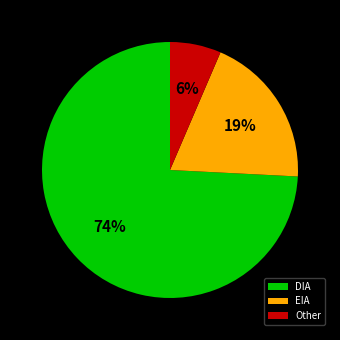

Is it true that DIA is 74% of the pie?

True